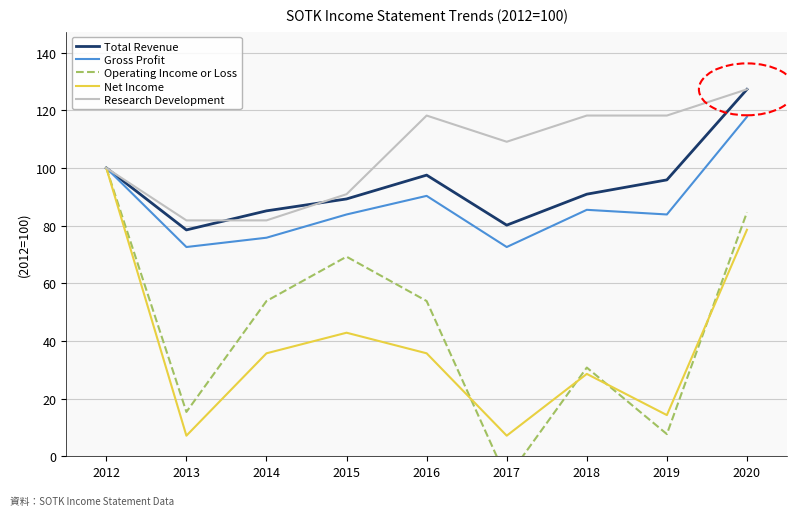

At which label does Research Development first exceed 109?

2016